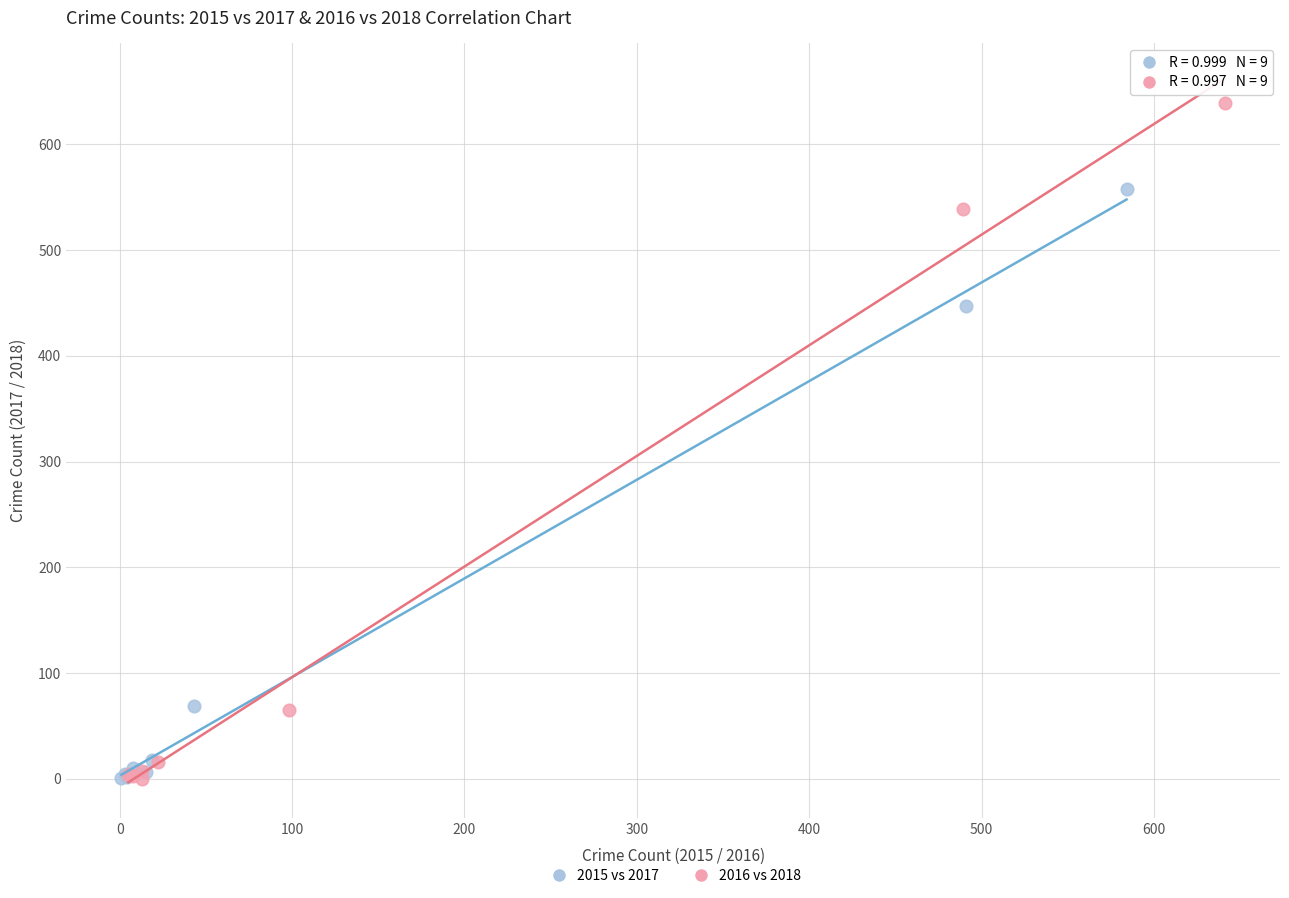

Which series contains the highest Y value?

2016 vs 2018